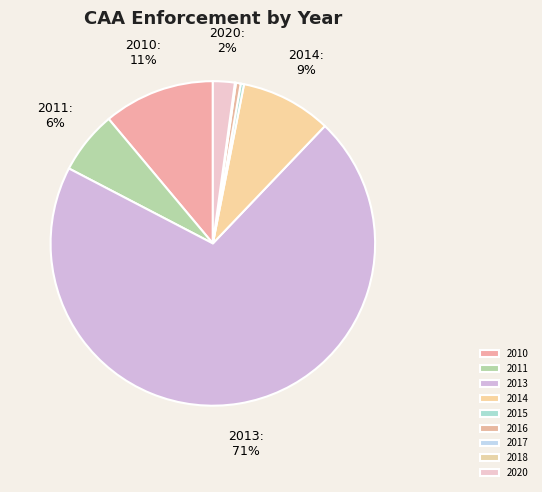

Do 2014 and 2015 together represent more than half of the pie?

No